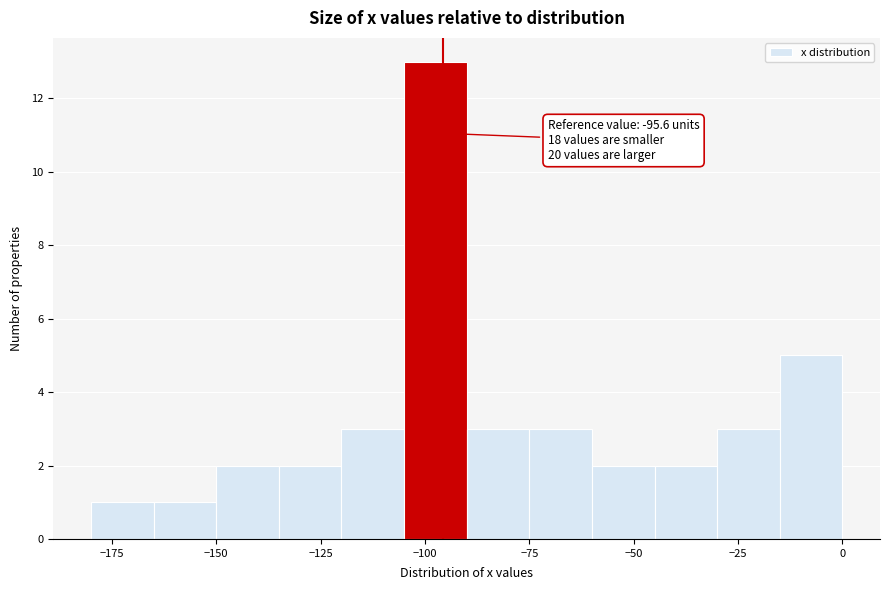

Read against the x-axis, roughly where is the centre of the tallest bar?

-95